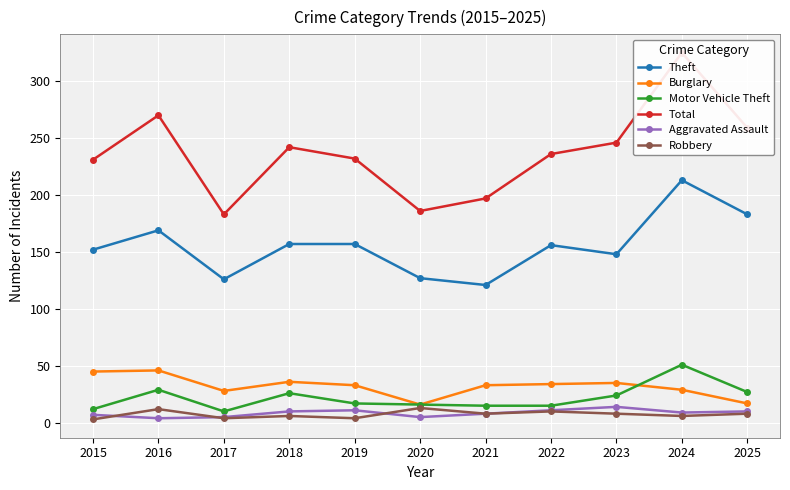

Which category has the lowest value in the Robbery series?

2015